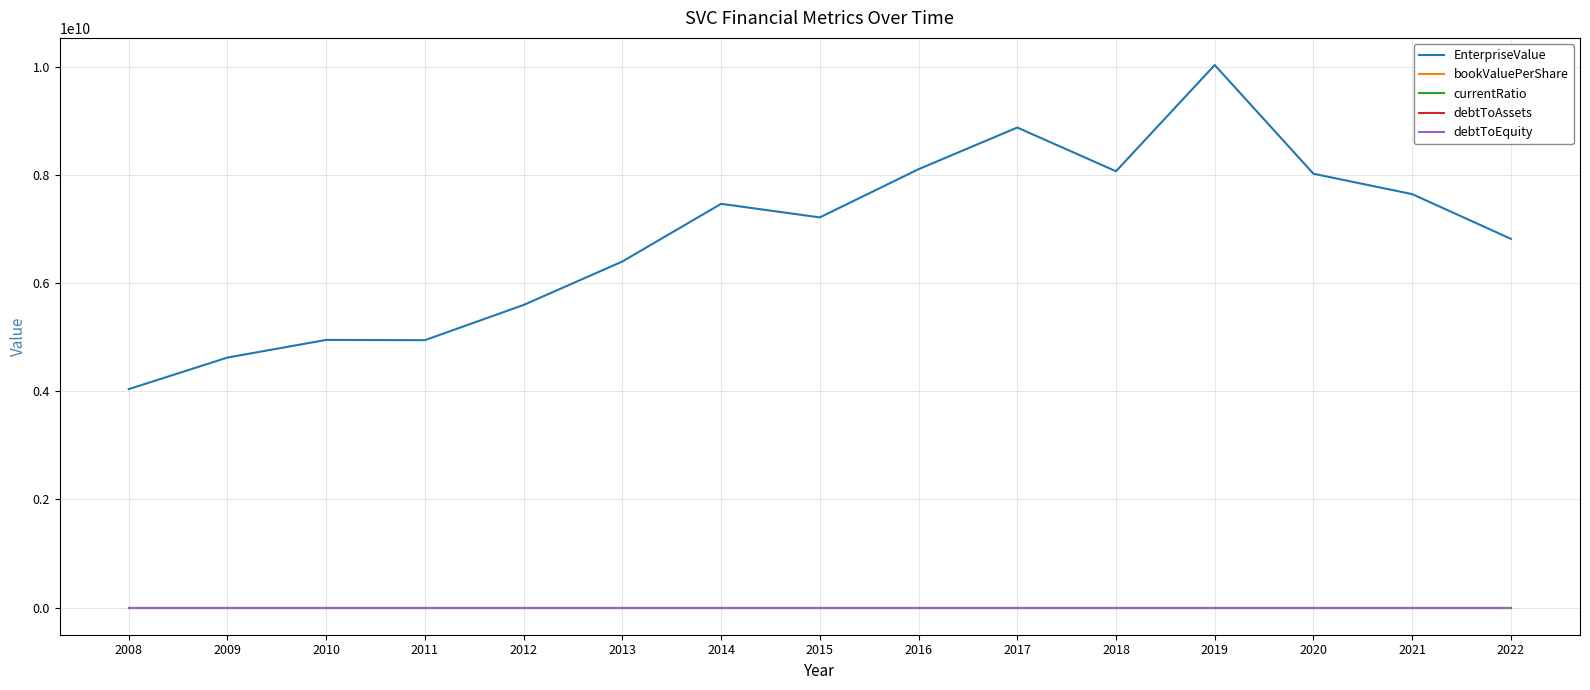

Is the value of EnterpriseValue at 2010 greater than the value of bookValuePerShare at 2020?

Yes